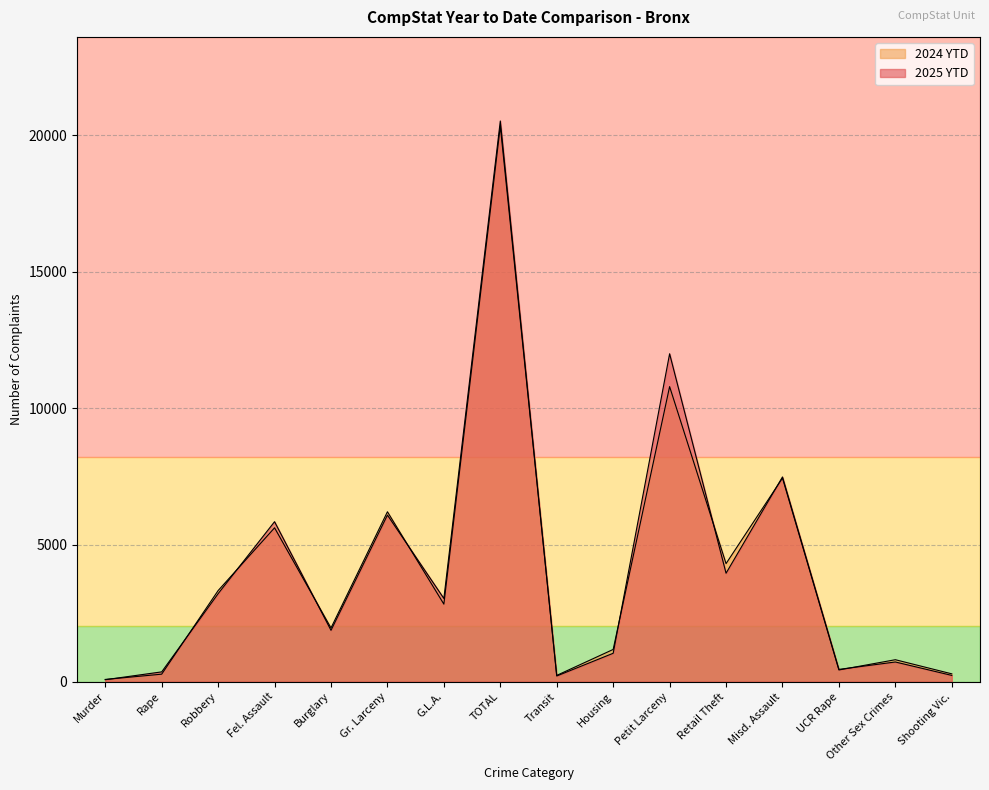

What is the total value across all series at Retail Theft?

8286